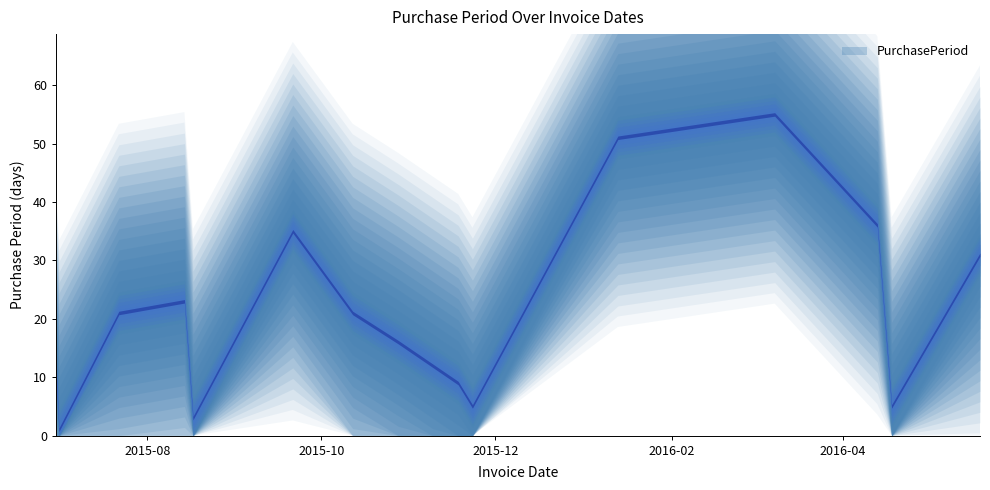

Between 2015-11-18 and 2015-08-17, which is larger?

2015-11-18